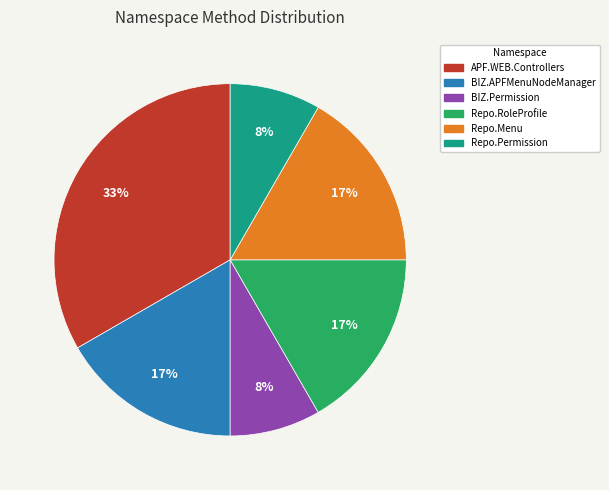

Does any single category account for the majority?

No